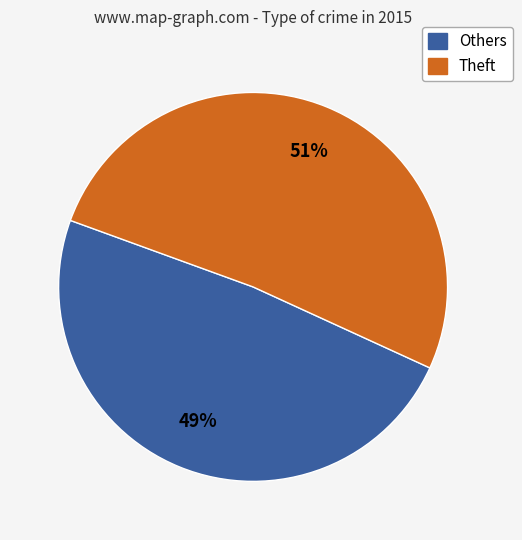

Count the number of slices in the pie.

2